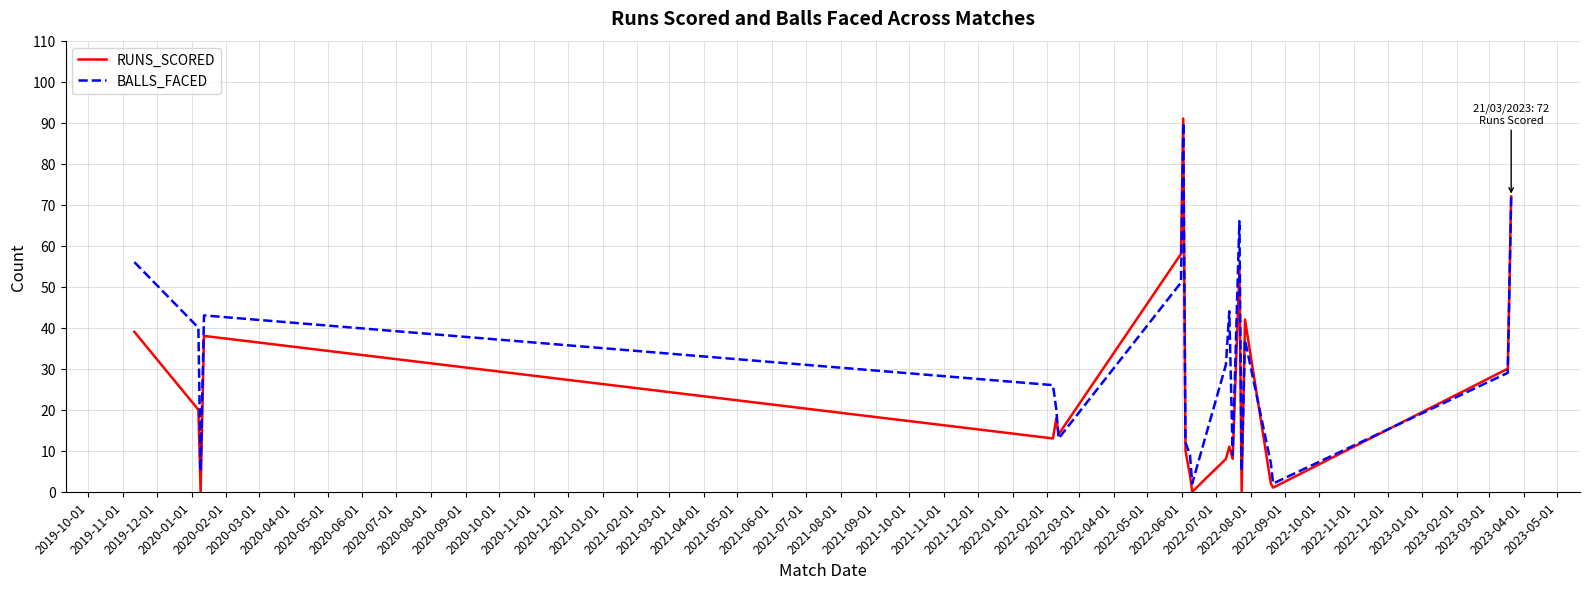

Which series has the largest total across all categories?

BALLS_FACED